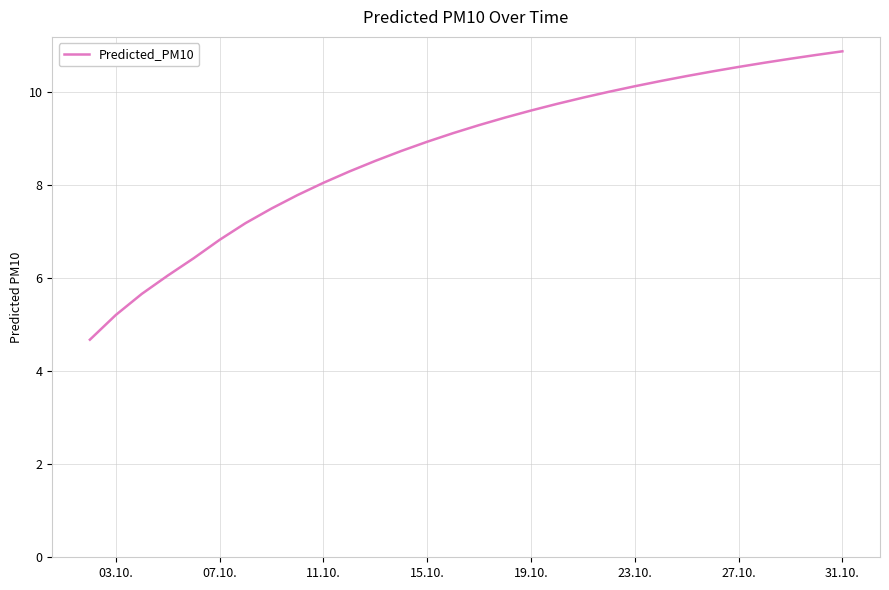

Count the number of data series in this chart.

1